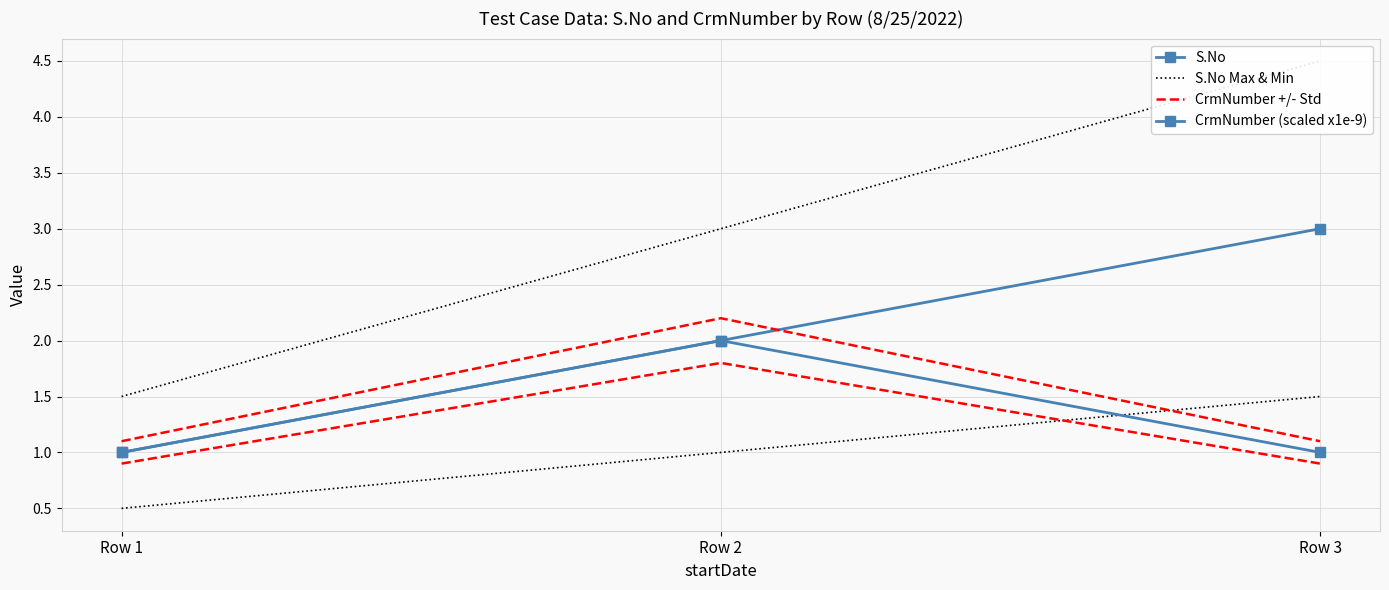

Reading left to right, list all the values displayed in this chart.

S.No: 1.0	2.0	3.0
S.No Max & Min: 1.5	3.0	4.5
CrmNumber +/- Std: 1.1	2.2	1.1
CrmNumber (scaled x1e-9): 1.0	2.0	1.0